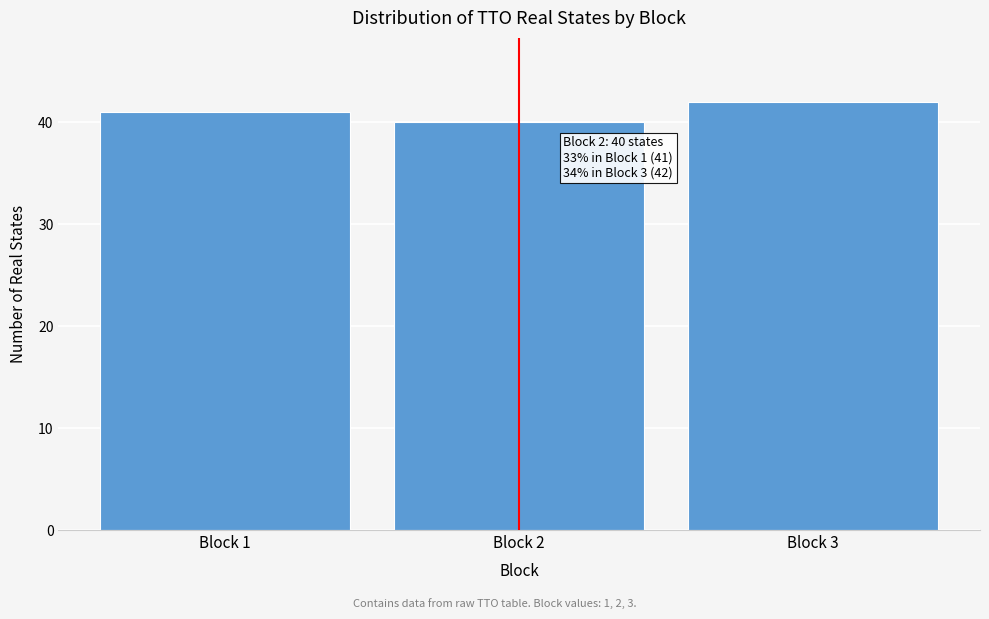

Reading left to right, list all the values displayed in this chart.

41	40	42